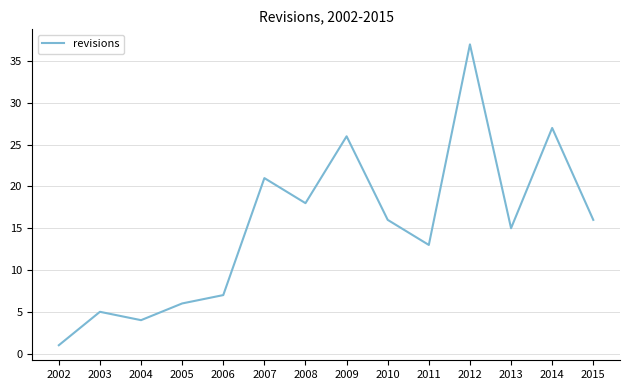

What is the difference between the maximum and minimum values?

36